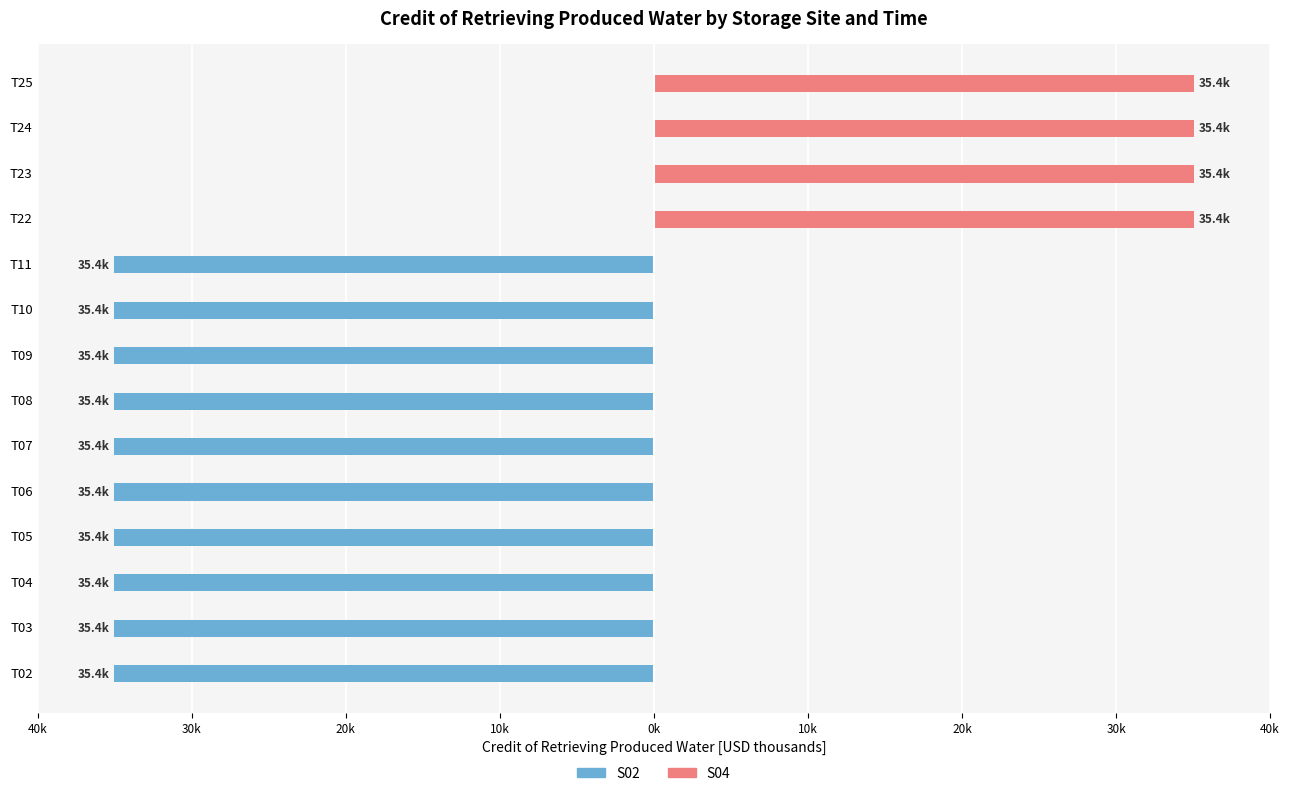

Reading left to right, list all the values displayed in this chart.

S02: -35.4	-35.4	-35.4	-35.4	-35.4	-35.4	-35.4	-35.4	-35.4	-35.4	0.0	0.0	0.0	0.0
S04: 0.0	0.0	0.0	0.0	0.0	0.0	0.0	0.0	0.0	0.0	35.4	35.4	35.4	35.4